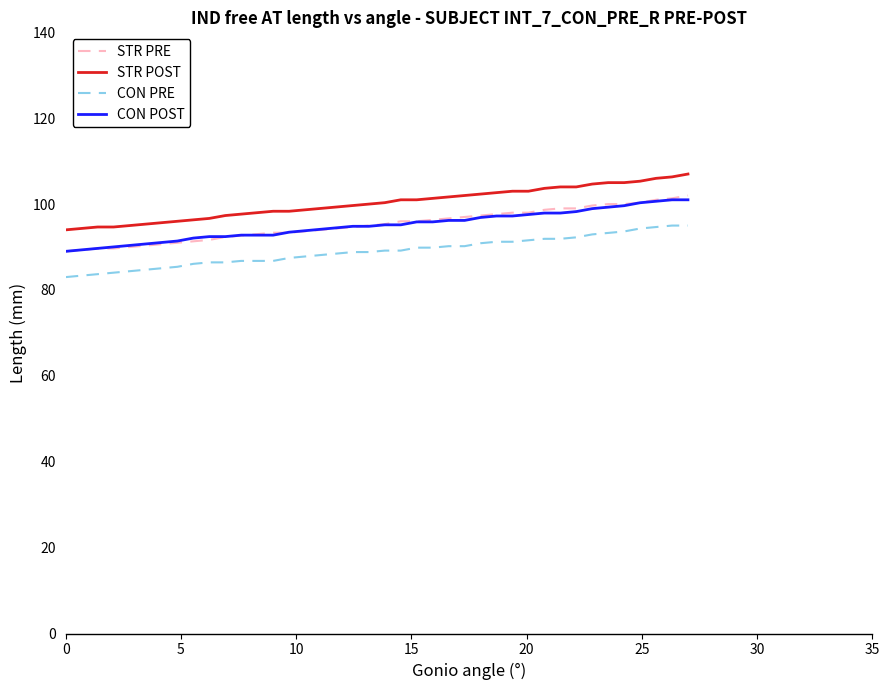

After their last crossing, which series has the higher values: STR PRE or CON POST?

STR PRE